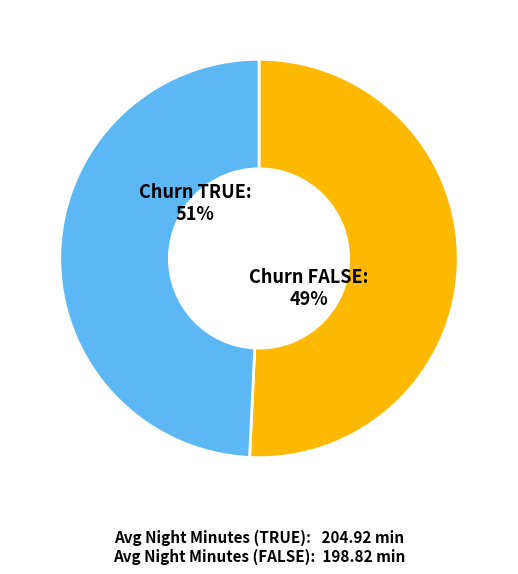

Which has a higher value, TRUE or FALSE?

TRUE